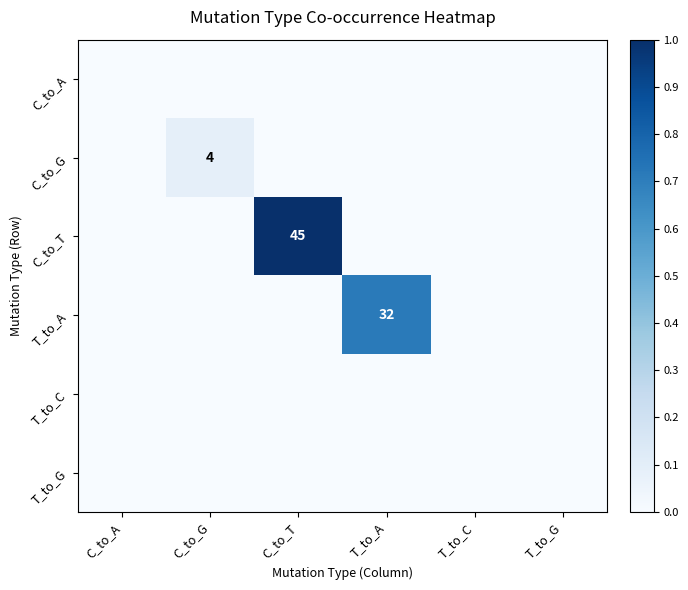

Which has a higher value, C_to_A or C_to_G?

C_to_A